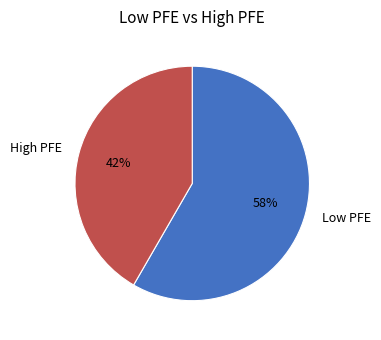

To the nearest percent, what is the average slice percentage?

50%